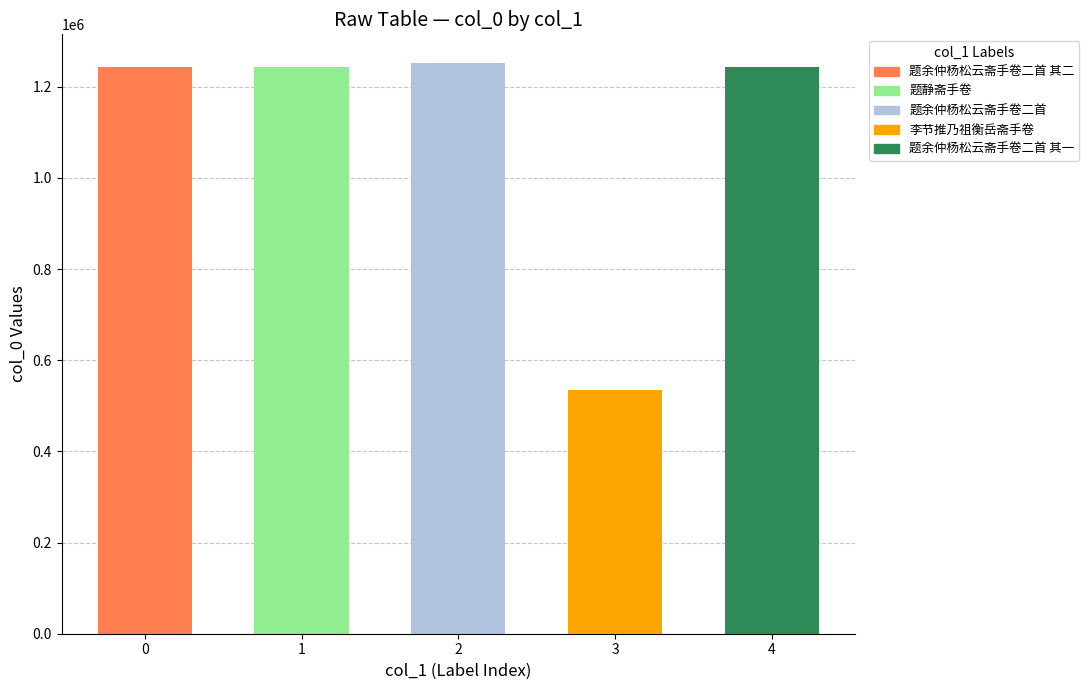

What is the average value?

1103795